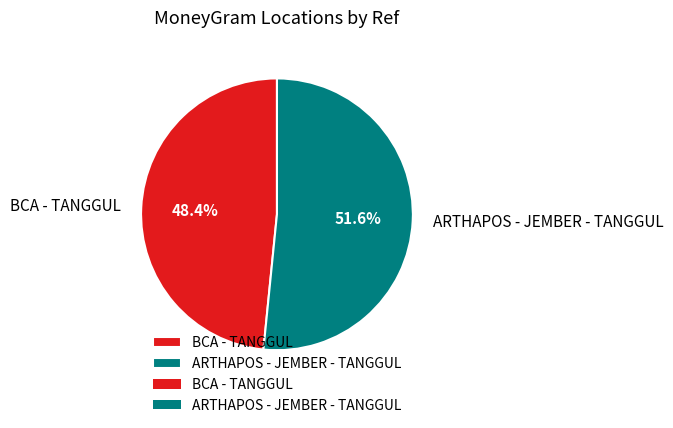

Does BCA - TANGGUL account for over 50% of the chart?

No